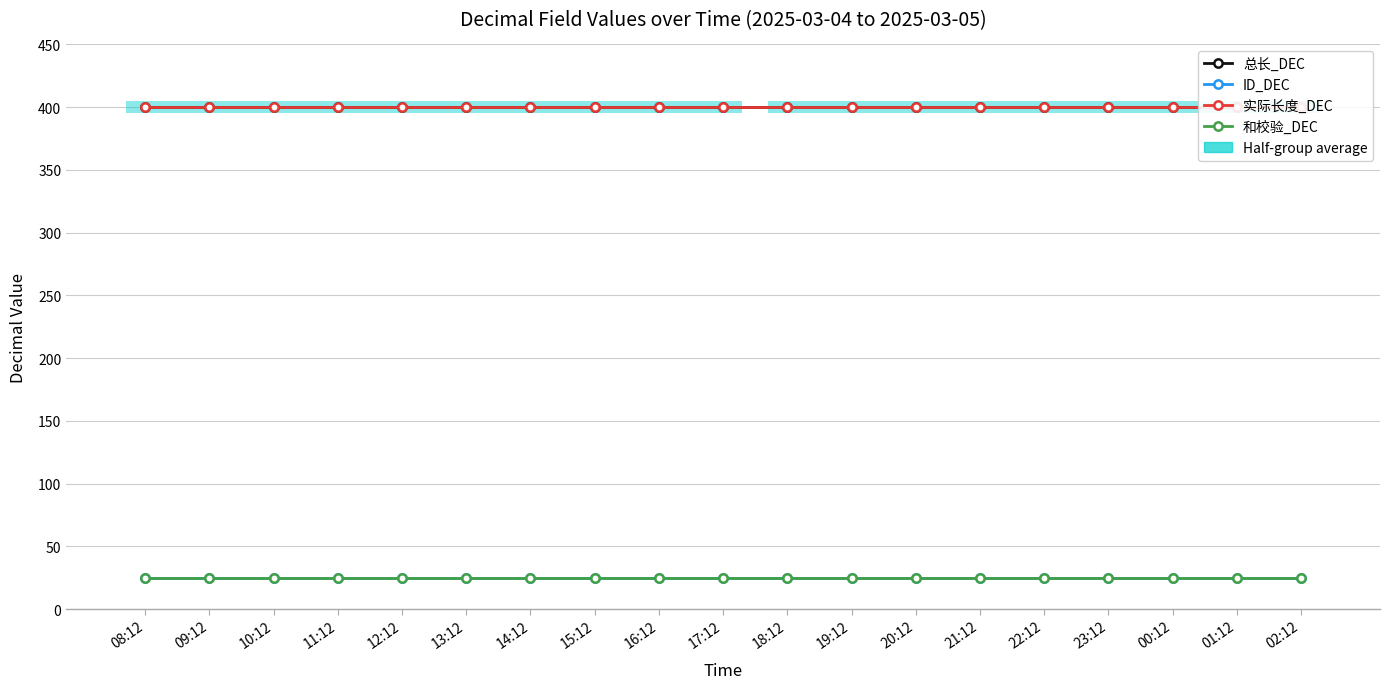

Is it true that 总长_DEC equals 400 at 18:12?

True